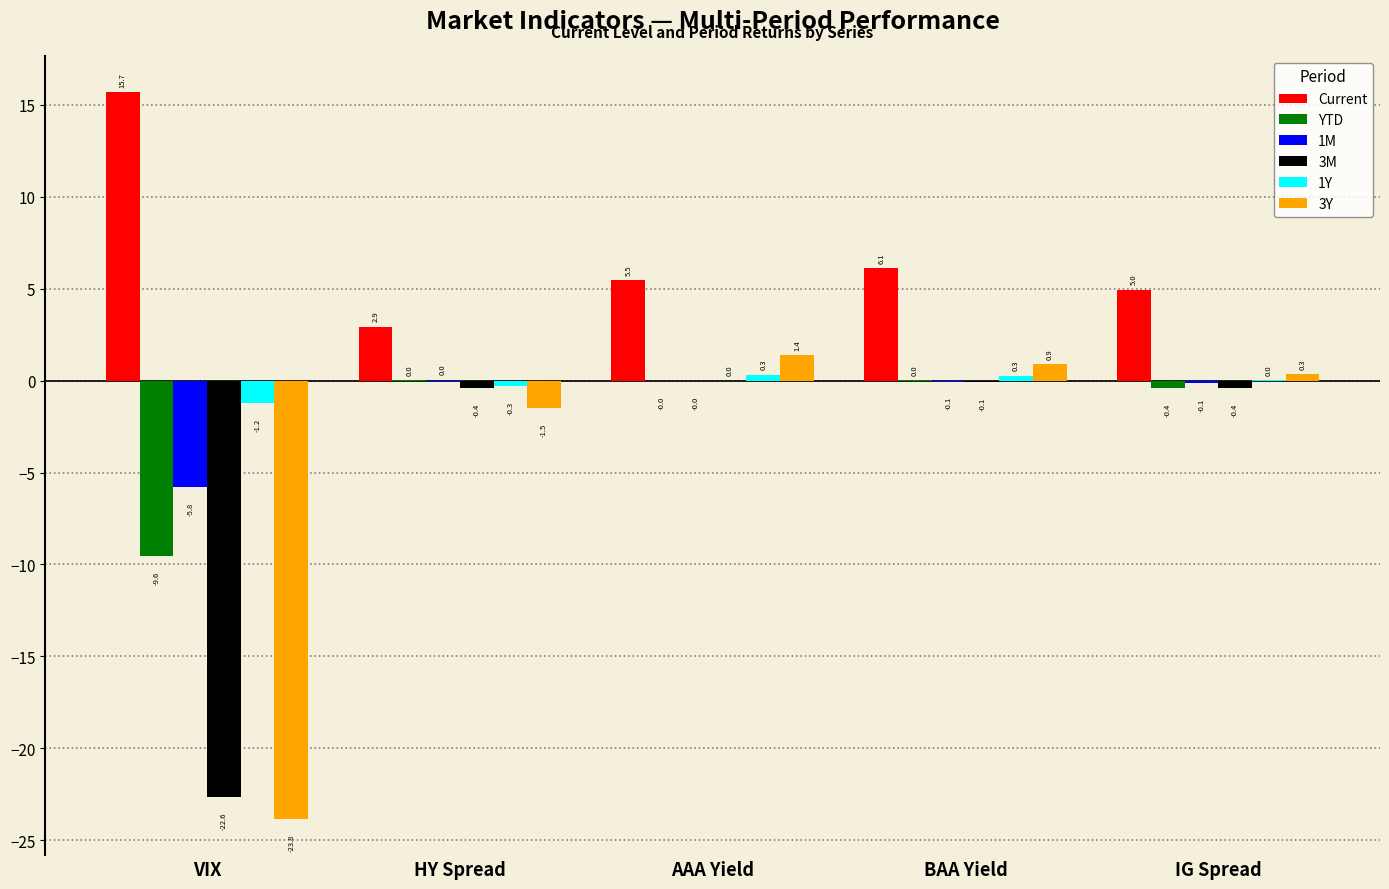

Which series changed the most between HY Spread and AAA Yield?

3Y